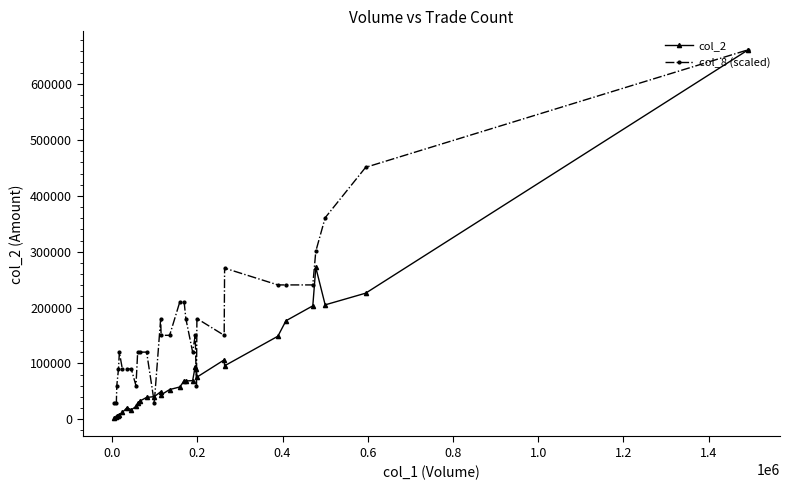

Which series has the largest total across all categories?

col_8 (scaled)